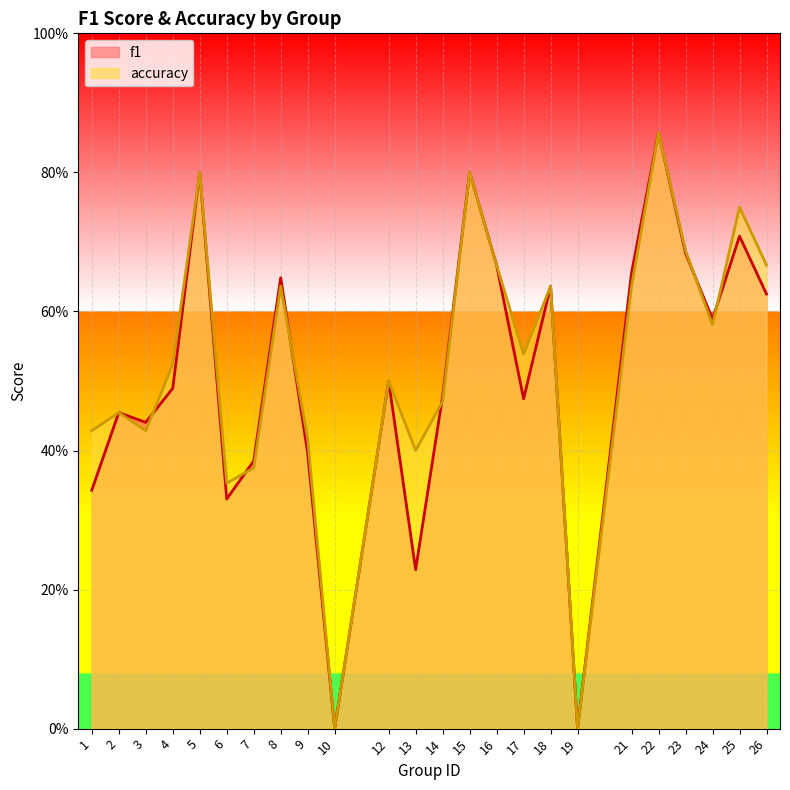

Which series ends up on top after the final intersection of f1 and accuracy?

accuracy